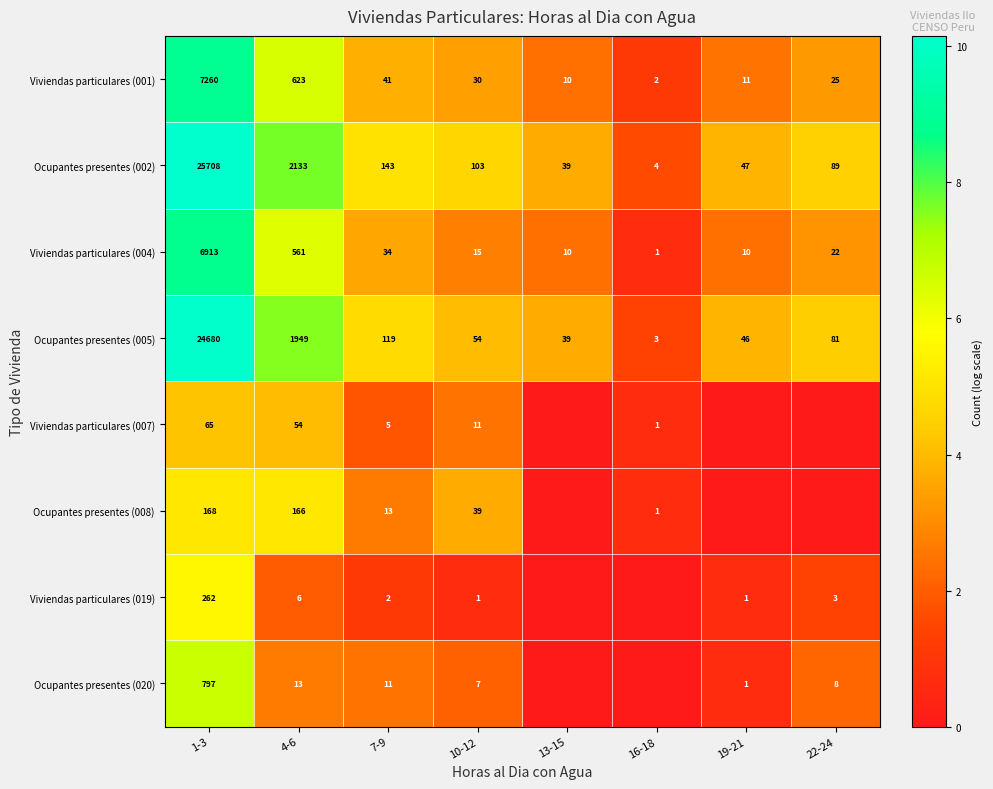

What is the average value of the Ocupantes presentes (005) series?

3371